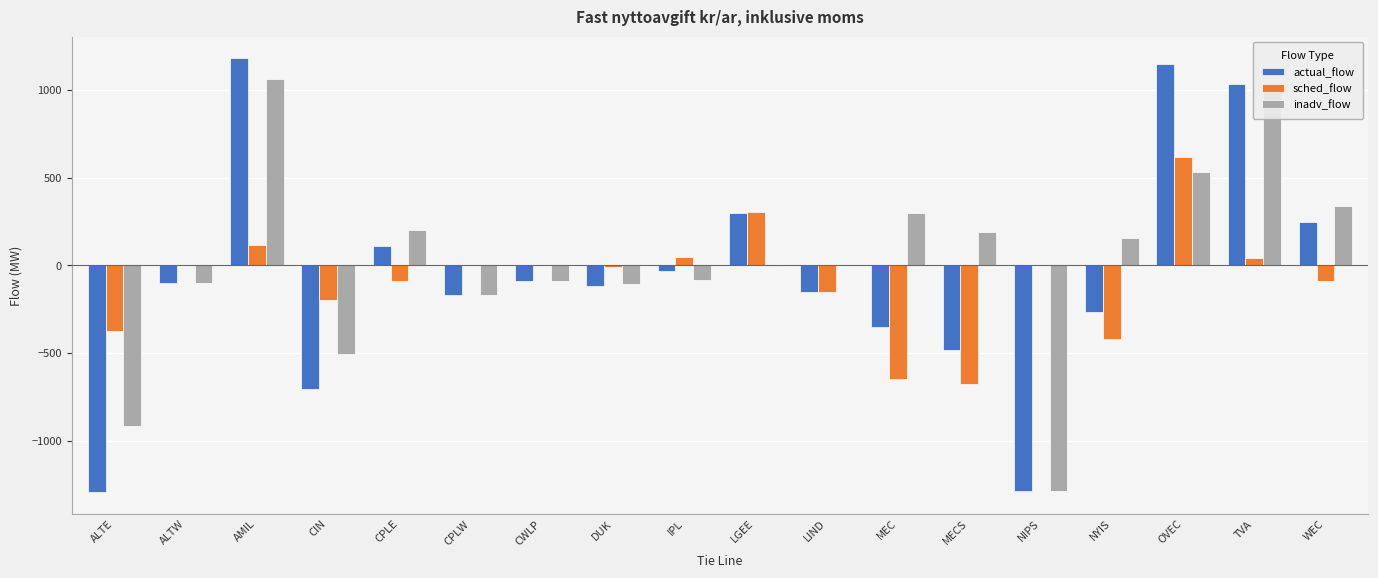

The actual_flow series shows -119 at DUK. True or false?

True